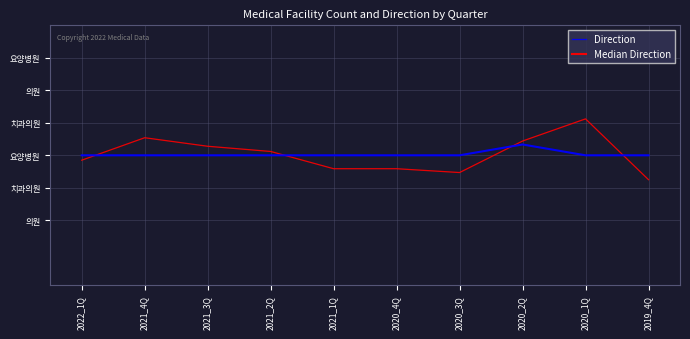

What is the maximum value for Direction?

5.1